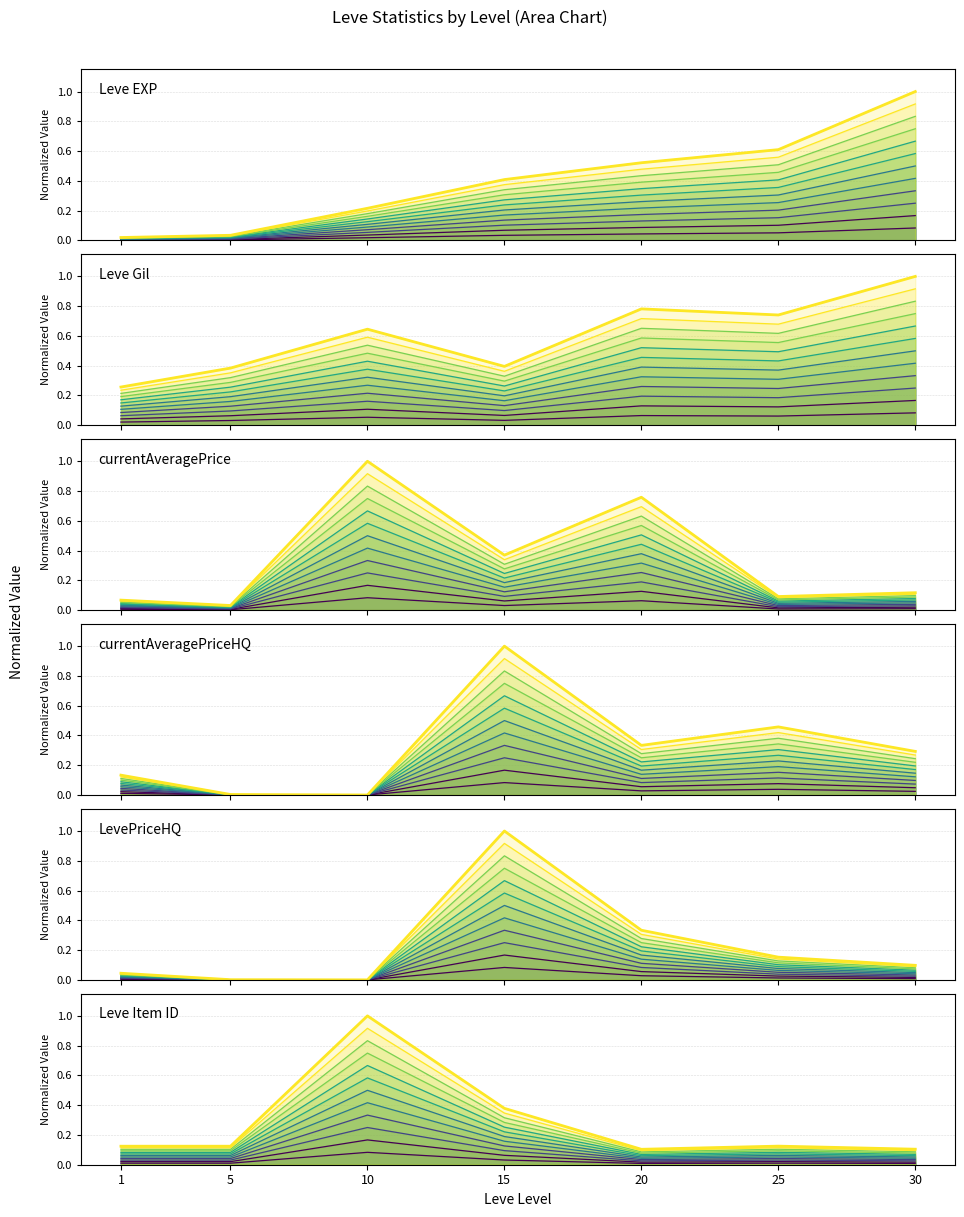

At which category does the chart reach its minimum across all series?

10